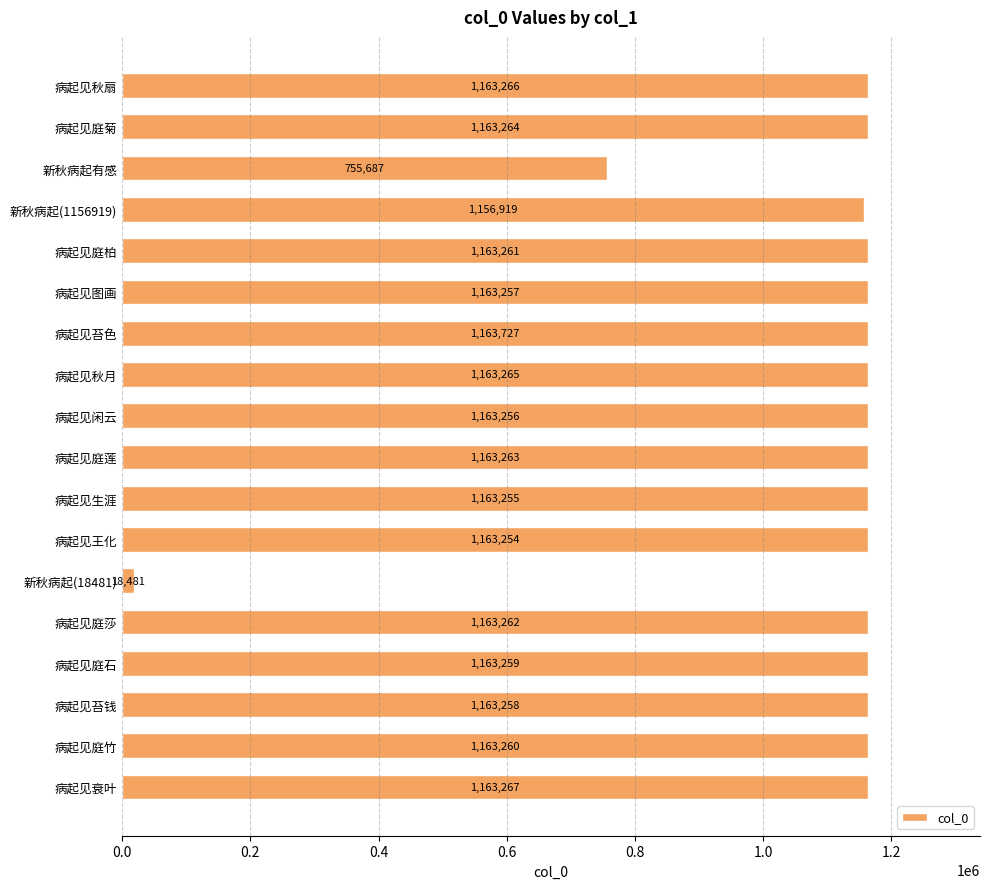

Does the chart contain any negative values?

No